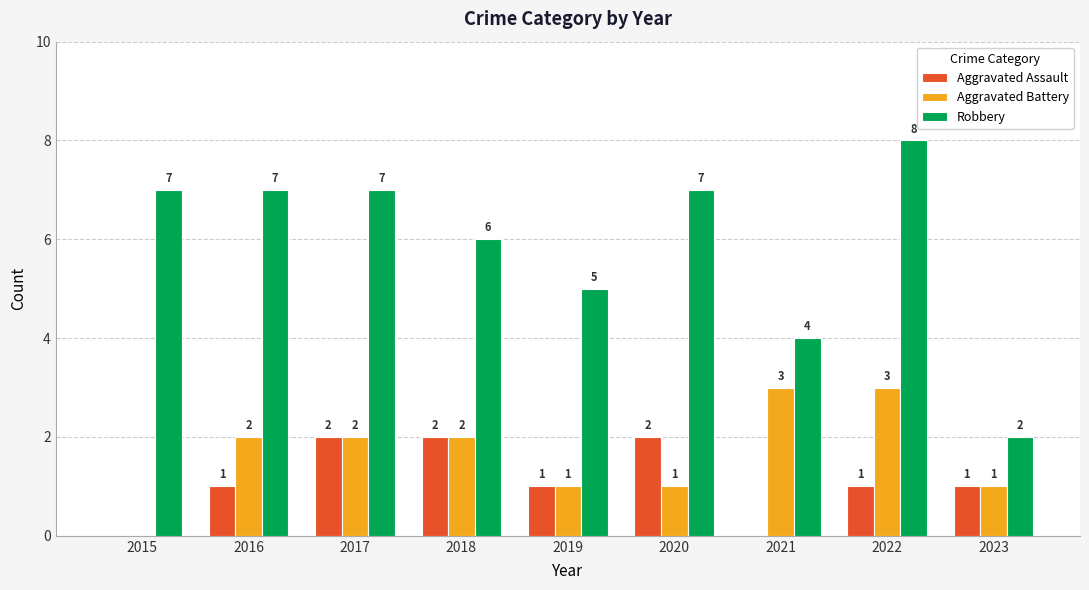

True or false: Aggravated Battery has a value of 2 at 2017.

True